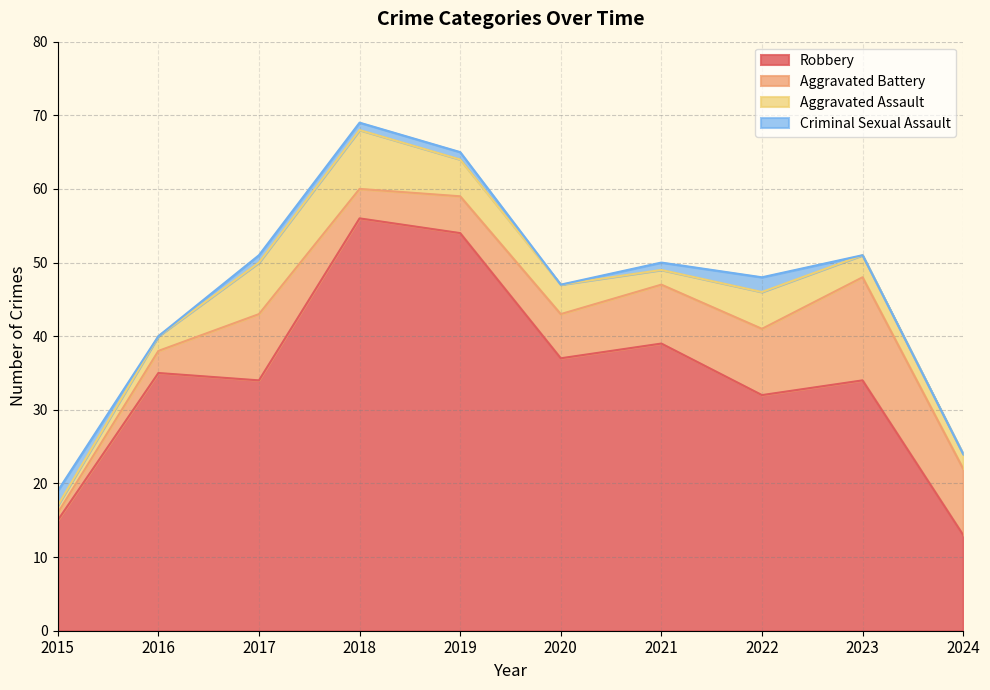

At which category does the chart reach its minimum across all series?

2016